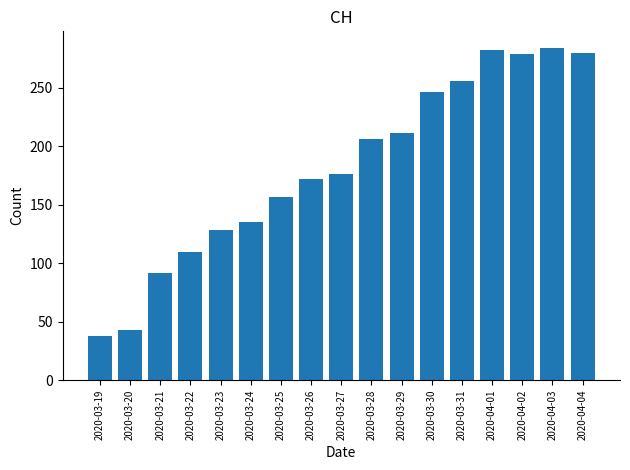

What is the greatest value displayed?

284